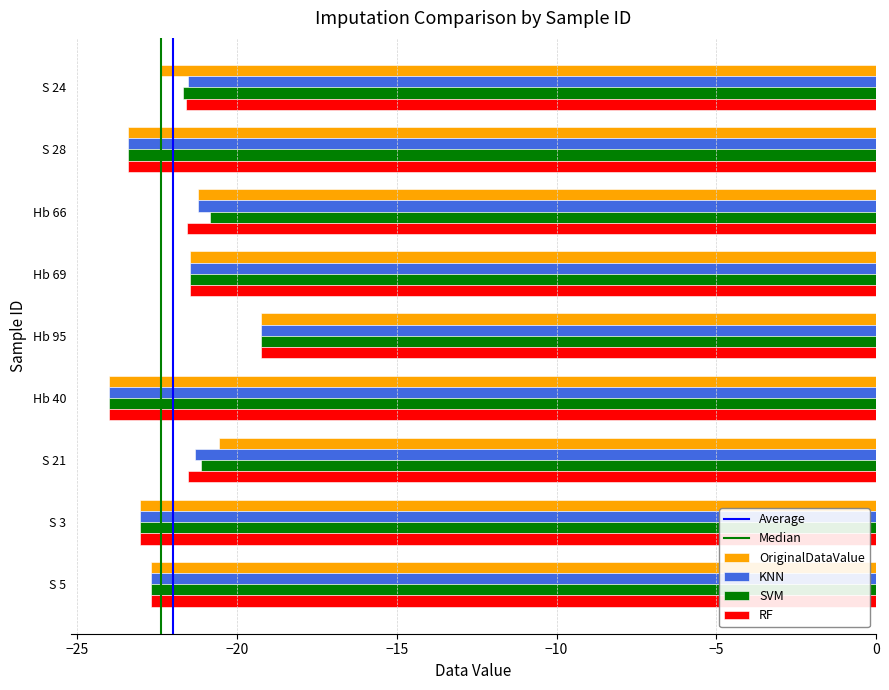

What is the total value across all series at S 24?

-87.2